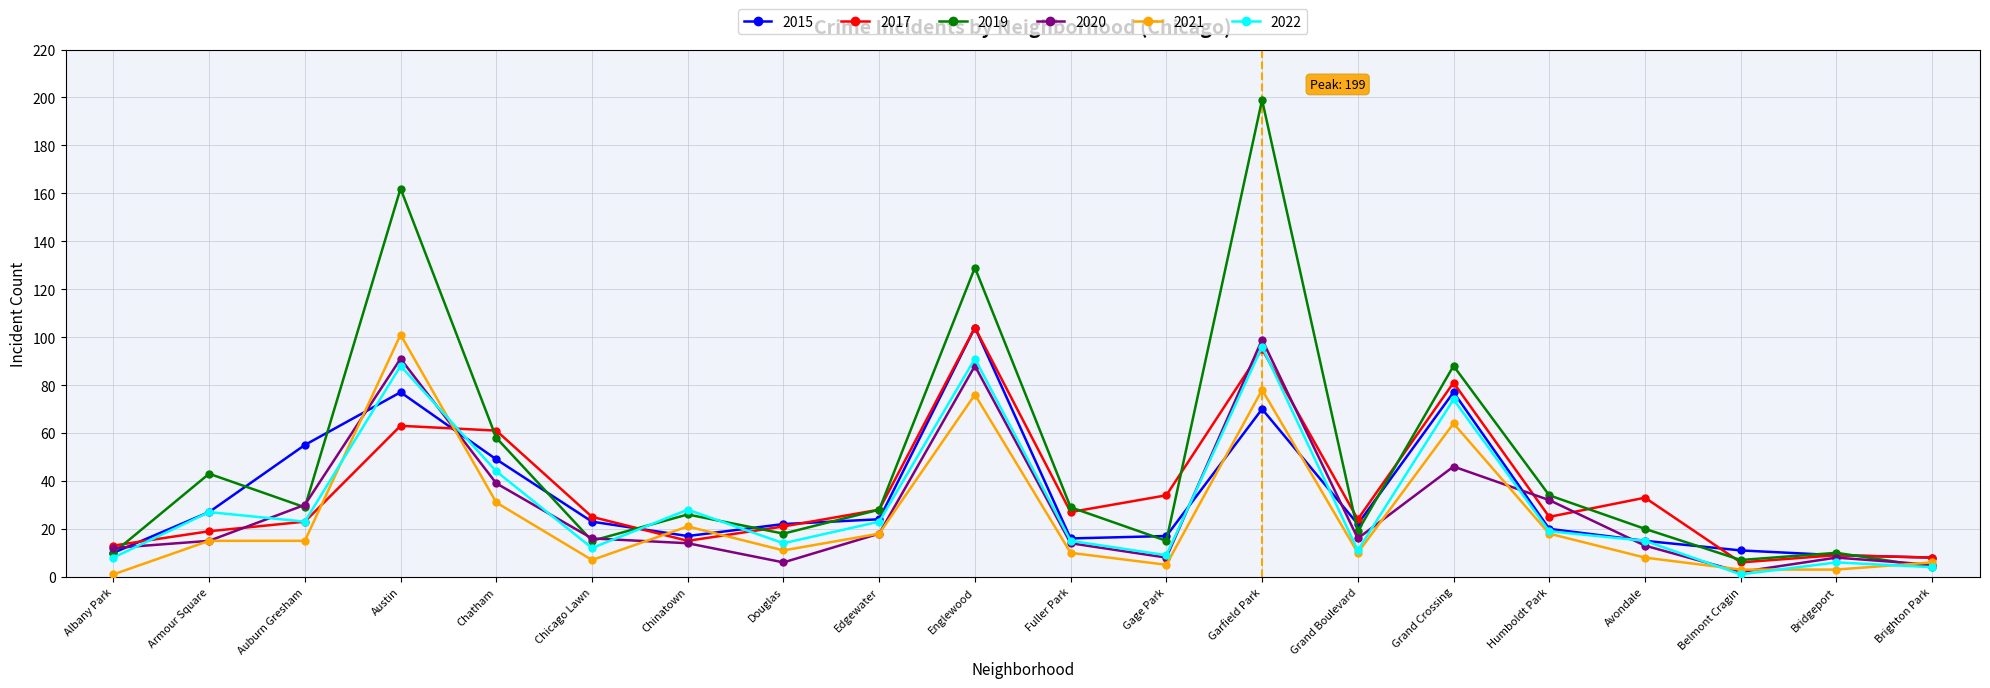

What is the lowest value of the 2015 series?

8